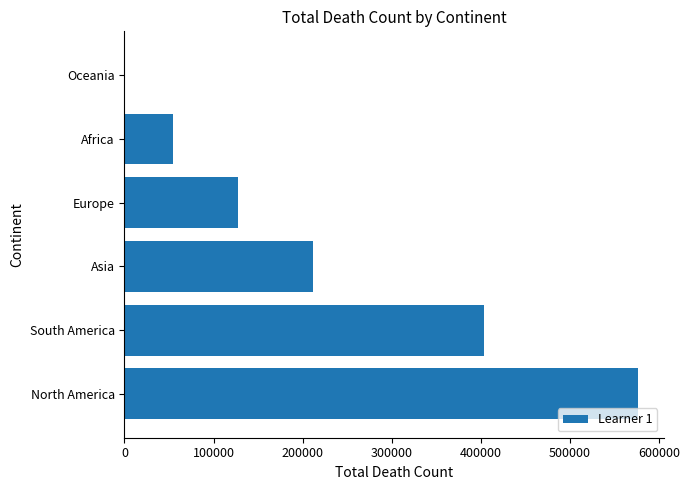

What is the maximum value shown in the chart?

576232